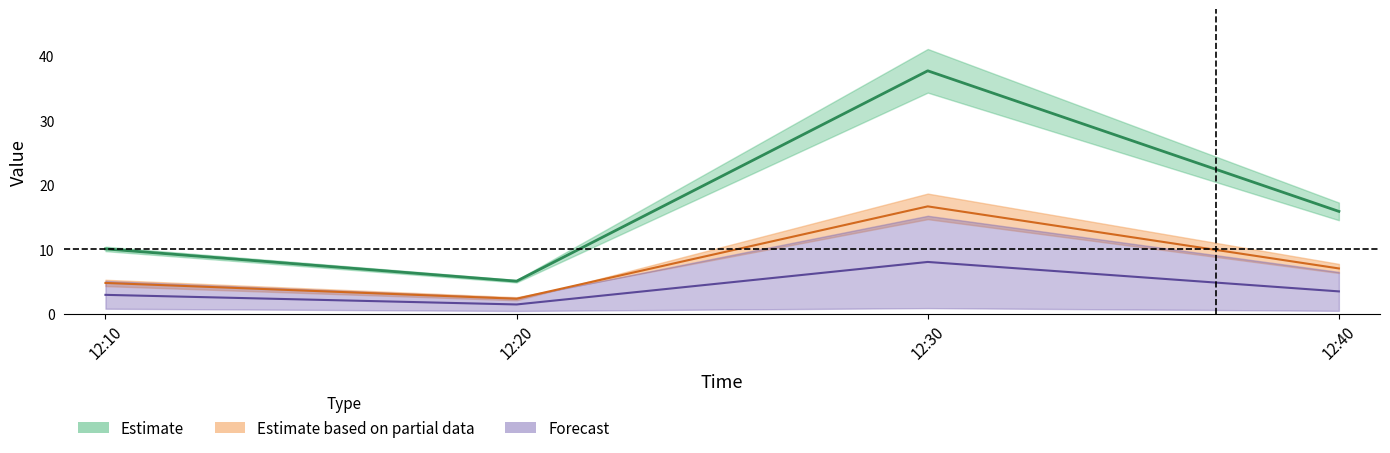

True or false: J2 has a value of 2.9 at 12:10.

True